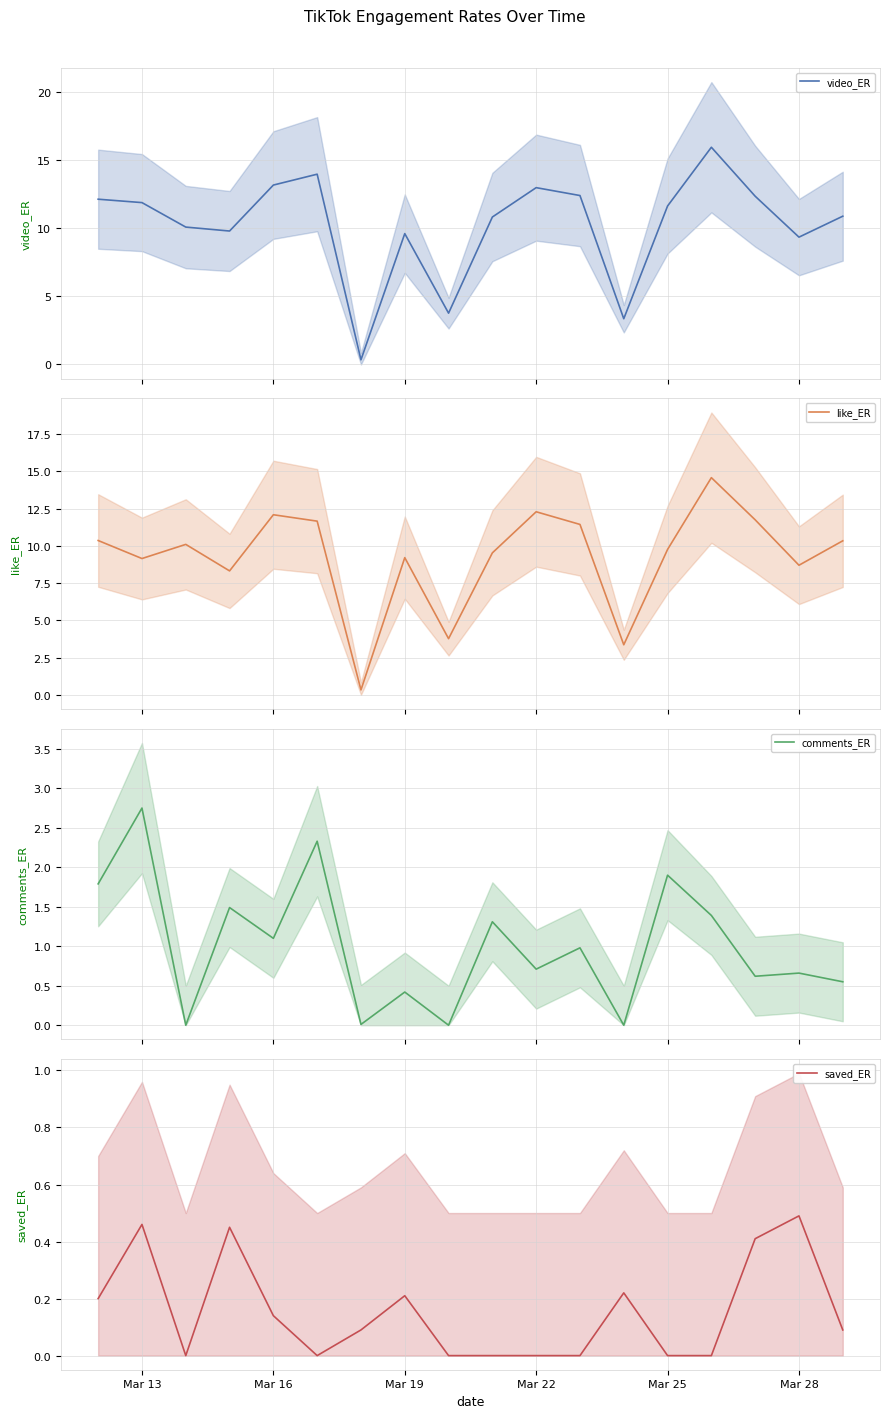

What are all the series names shown in the legend?

video_ER, like_ER, comments_ER, saved_ER